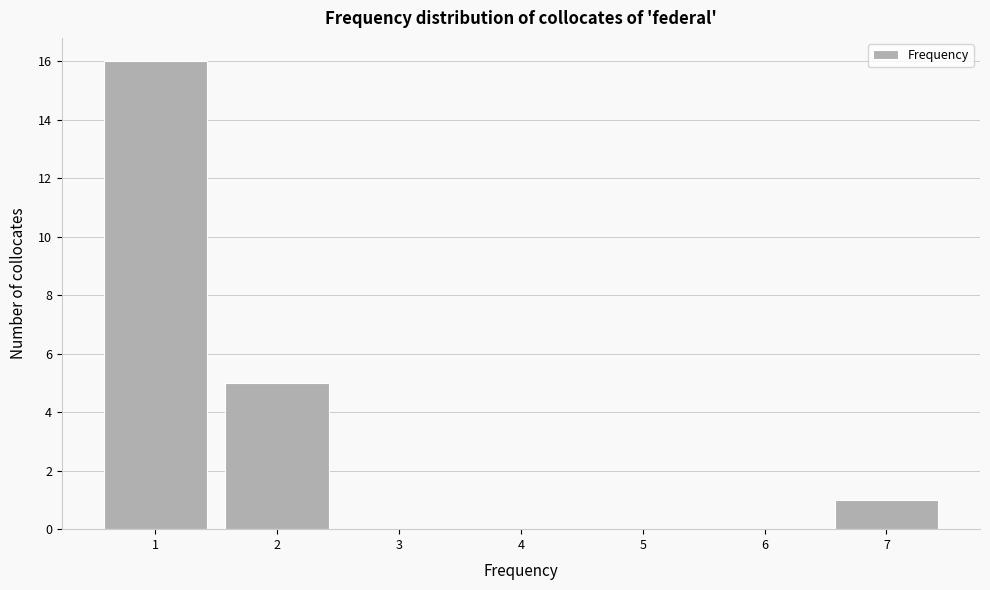

Reading left to right, list every bar in this chart as the range it spans on the x-axis followed by its height. The values are not printed on the chart, so give them approximately, as read against the axis.

0.5 to 1.5: 16
1.5 to 2.5: 5
2.5 to 3.5: 0
3.5 to 4.5: 0
4.5 to 5.5: 0
5.5 to 6.5: 0
6.5 to 7.5: 1